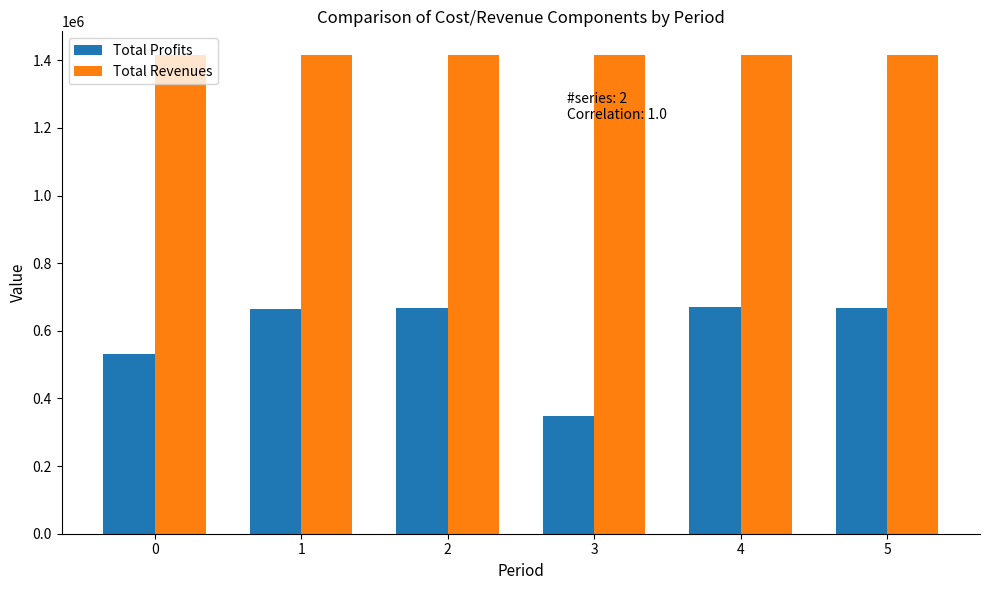

How many bars are there in total?

12